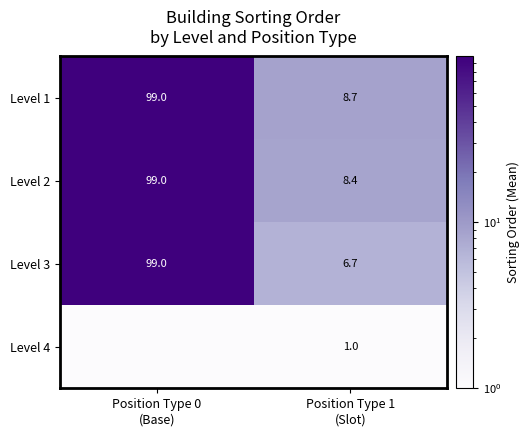

What is the difference between the maximum and minimum values in the Level 1 series?

90.3